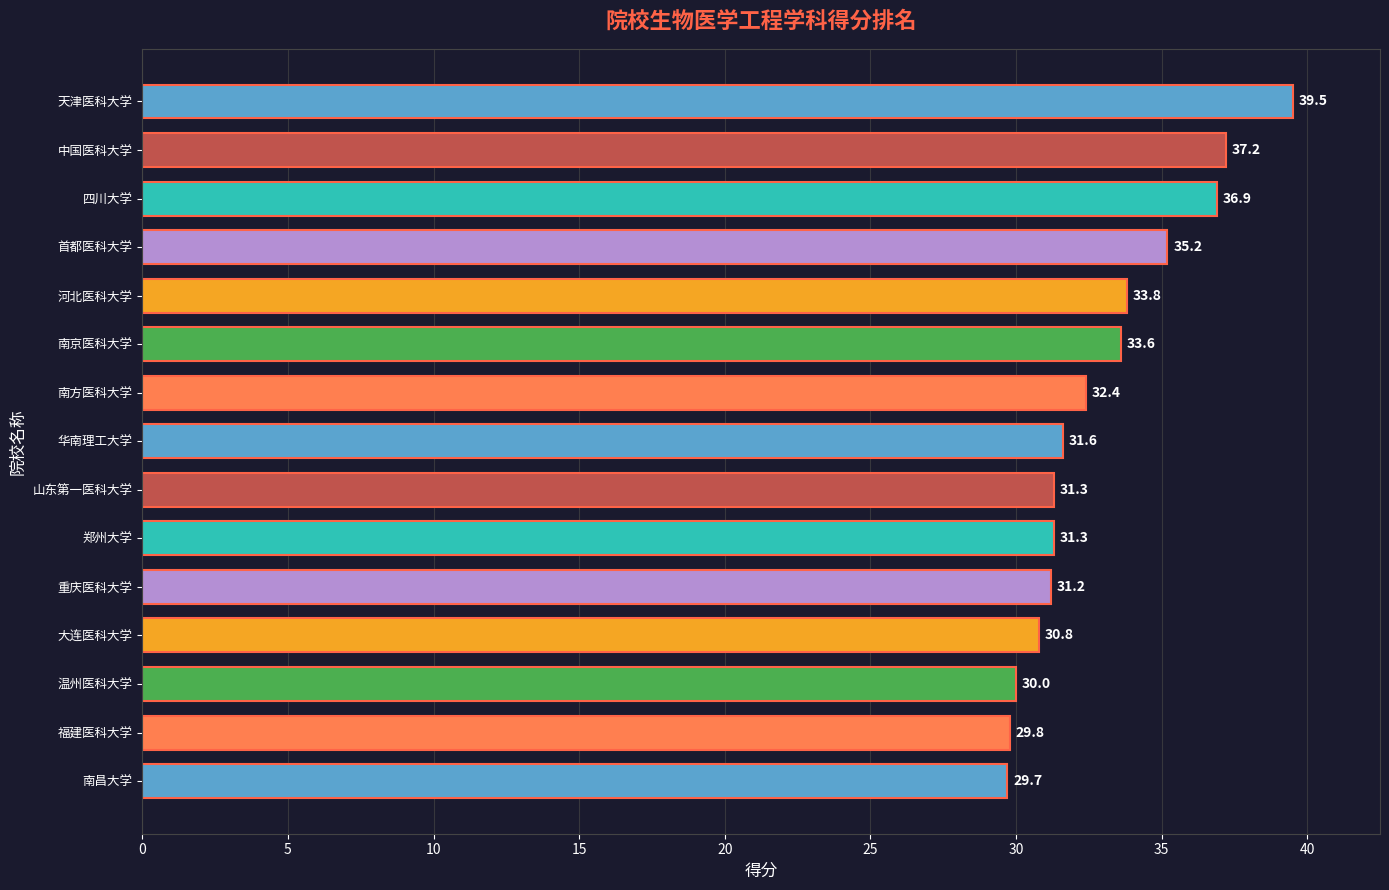

What is the label of the 1st bar from the top?

天津医科大学